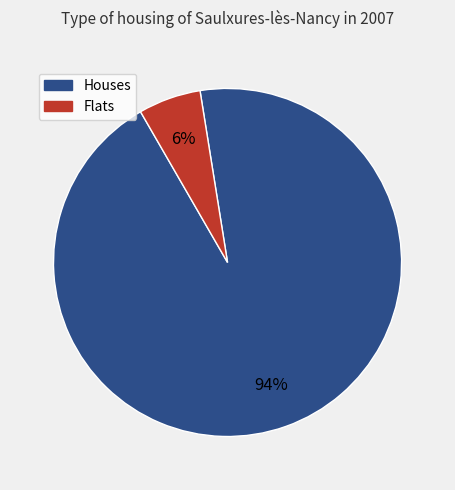

Which category has the smallest portion of the pie?

Flats